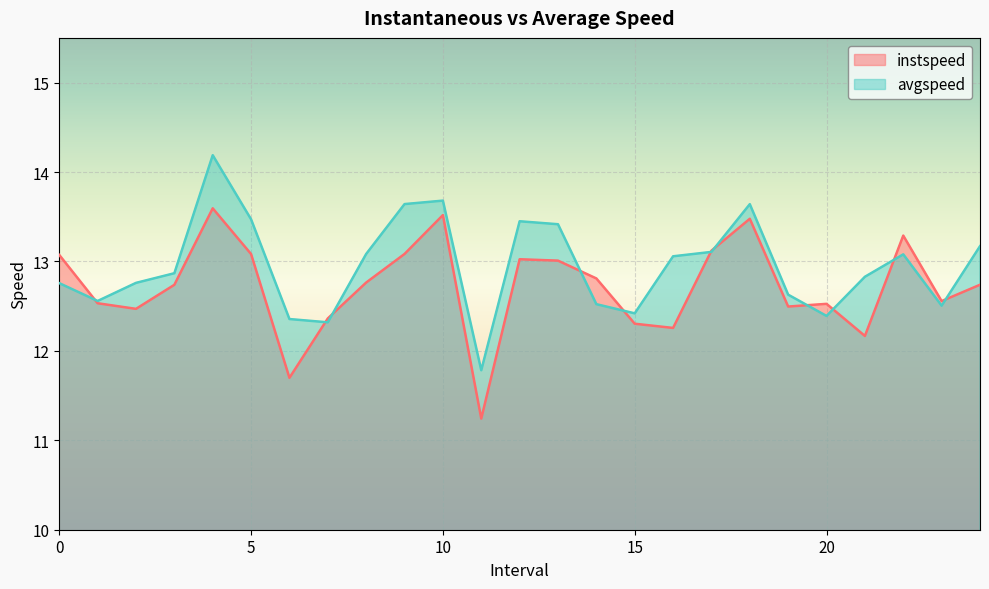

Does the chart display data point markers on the line(s)?

No